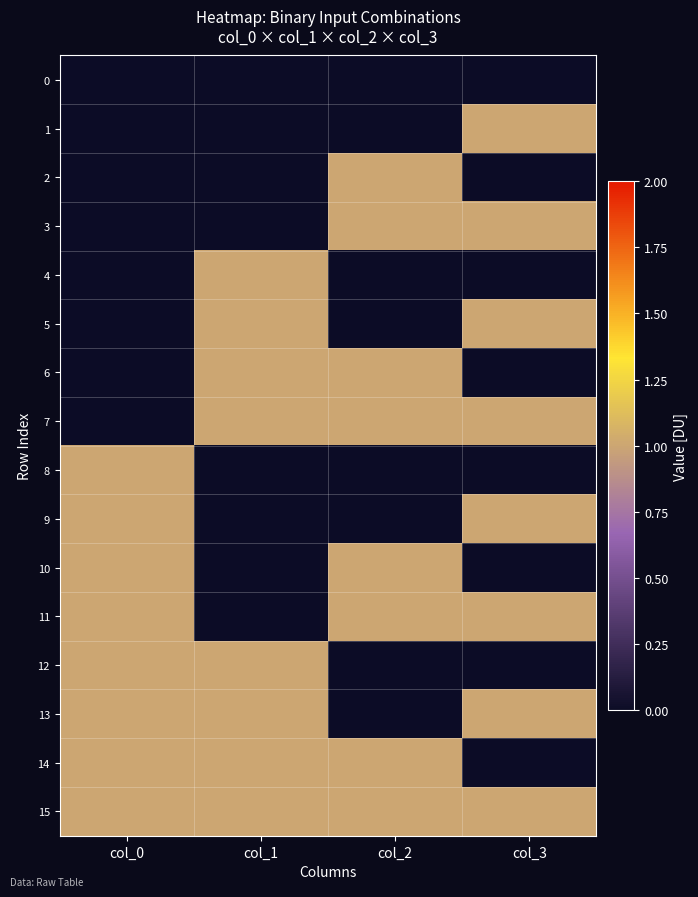

Rank the series at col_2 from lowest to highest value.

0, 1, 4, 5, 8, 9, 12, 13, 2, 3, 6, 7, 10, 11, 14, 15